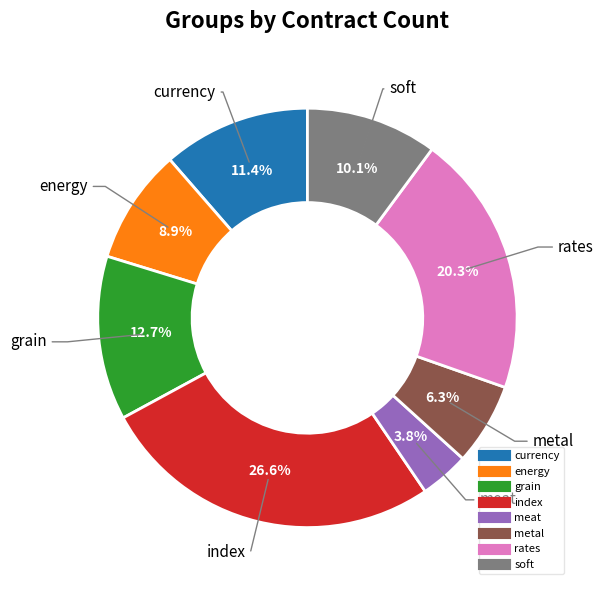

How many segments does this pie chart have?

8